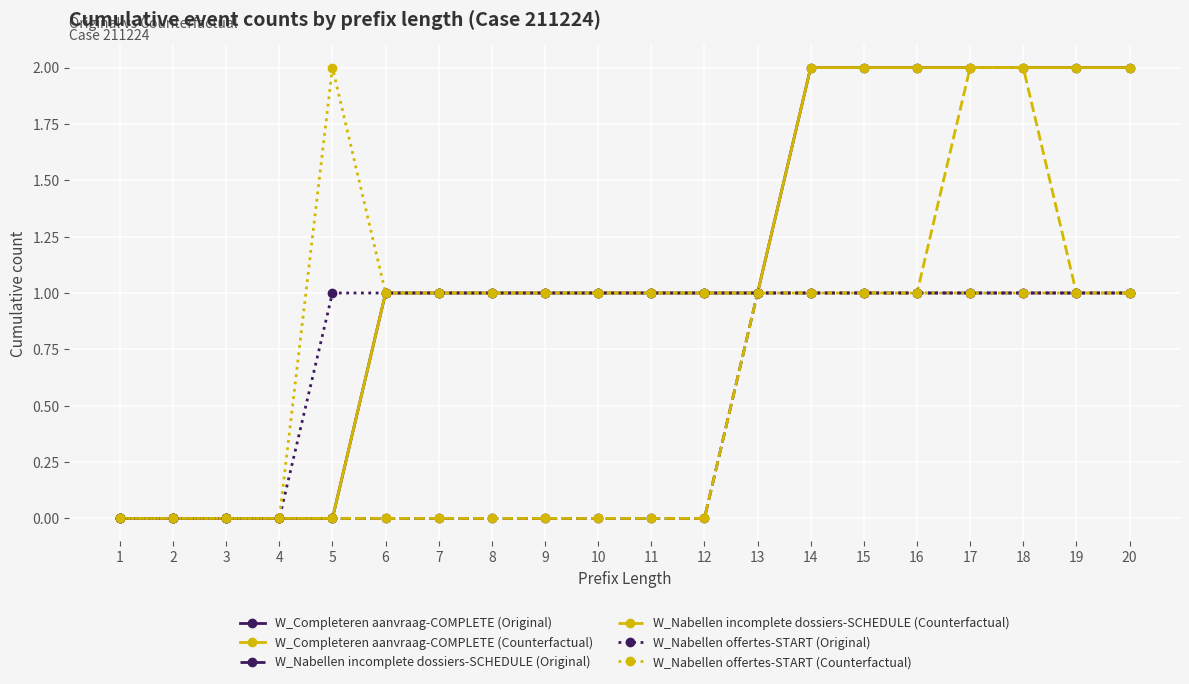

Is this an area chart (filled region under the line)?

No